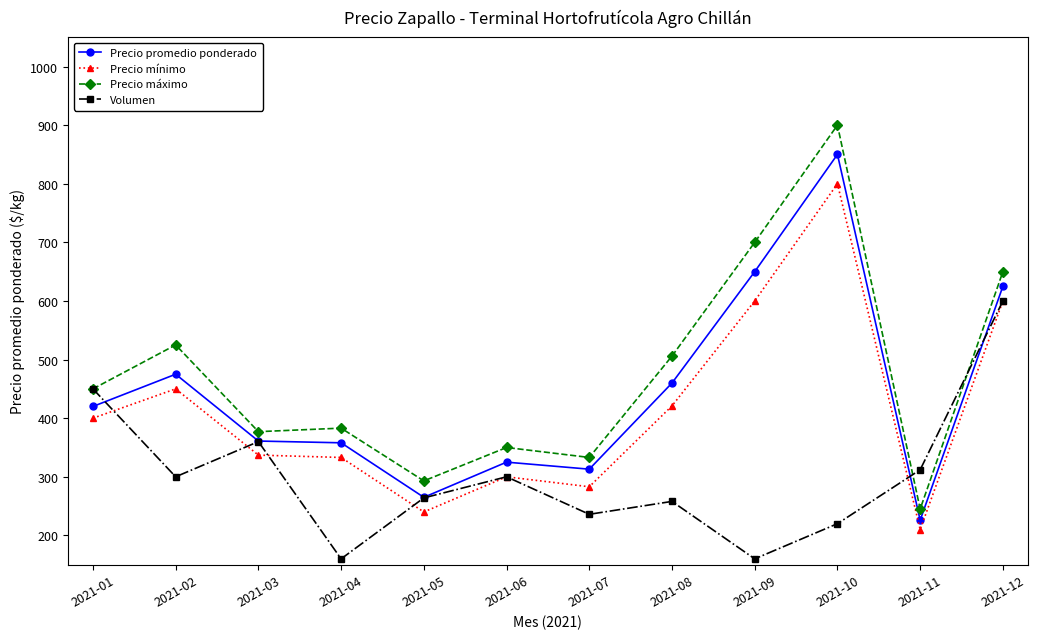

How many interior local peaks does the Volumen series have?

3